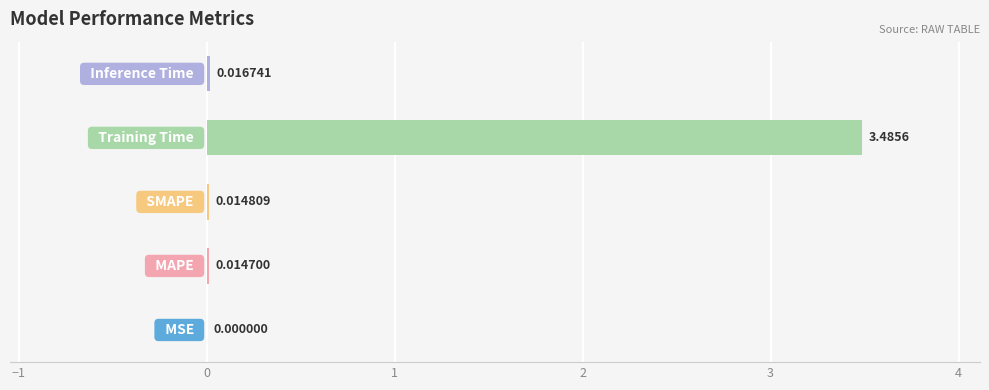

What is the sum of all values?

3.5